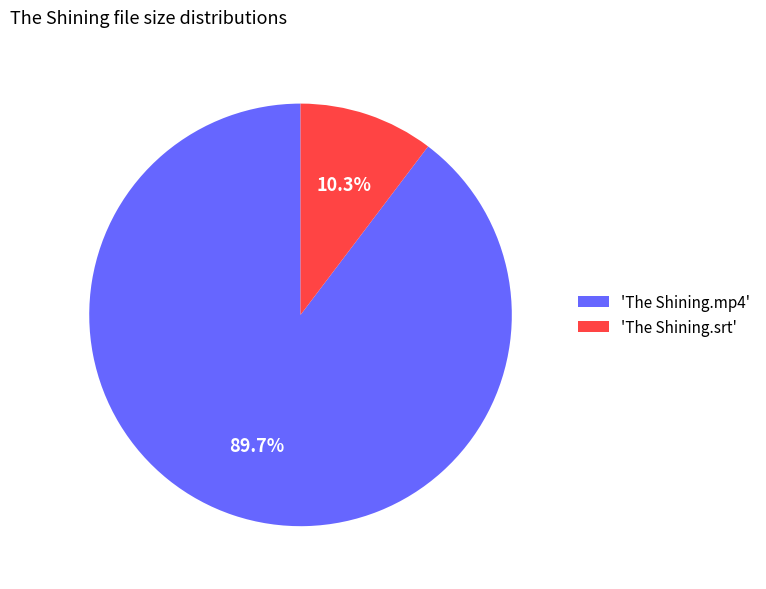

Which has a higher value, 'The Shining.srt' or 'The Shining.mp4'?

'The Shining.mp4'